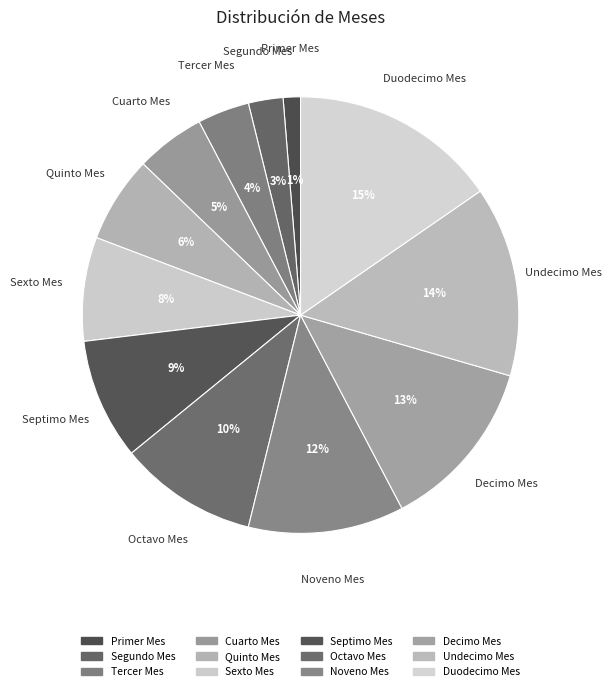

Rank the categories by value from highest to lowest.

Duodecimo Mes, Undecimo Mes, Decimo Mes, Noveno Mes, Octavo Mes, Septimo Mes, Sexto Mes, Quinto Mes, Cuarto Mes, Tercer Mes, Segundo Mes, Primer Mes